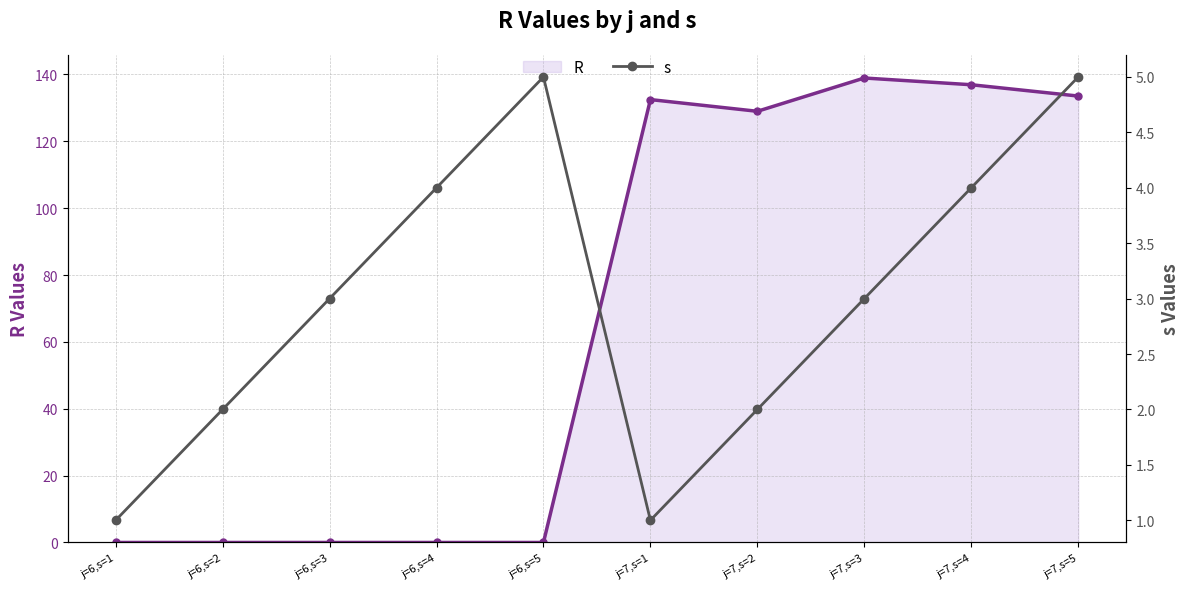

Where is the first local minimum for s?

j=7,s=1